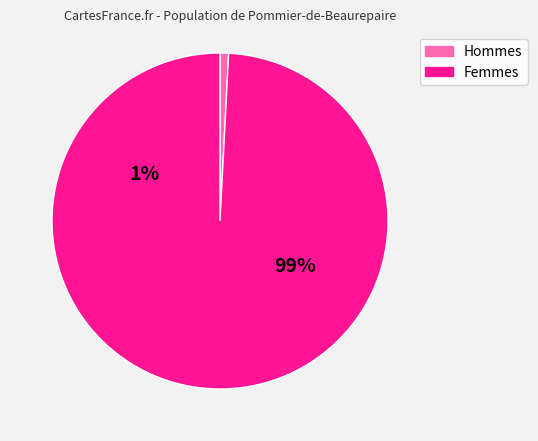

Does any single category account for the majority?

Yes